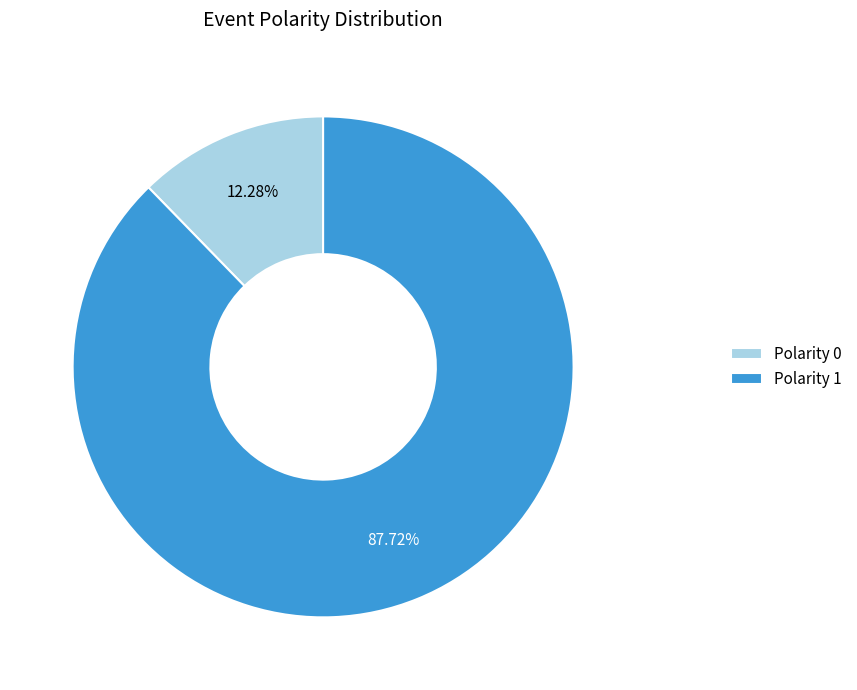

Approximately how many times larger is the value at Polarity 1 compared to Polarity 0?

7.1